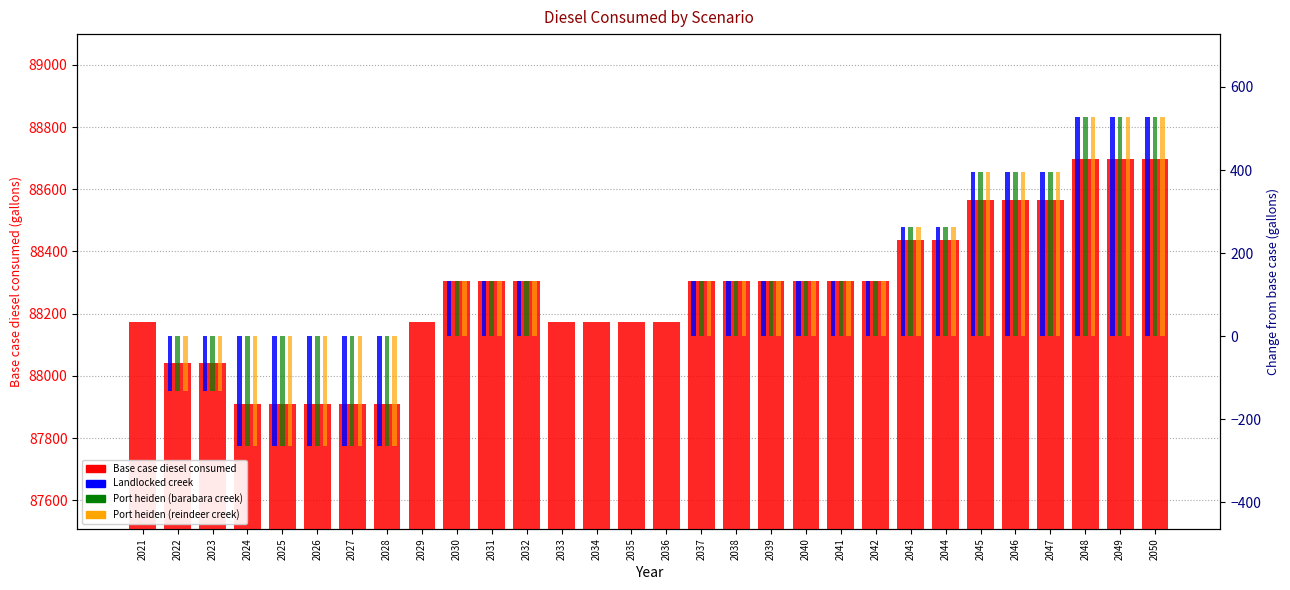

What is the lowest value of the Landlocked creek series?

-263.6